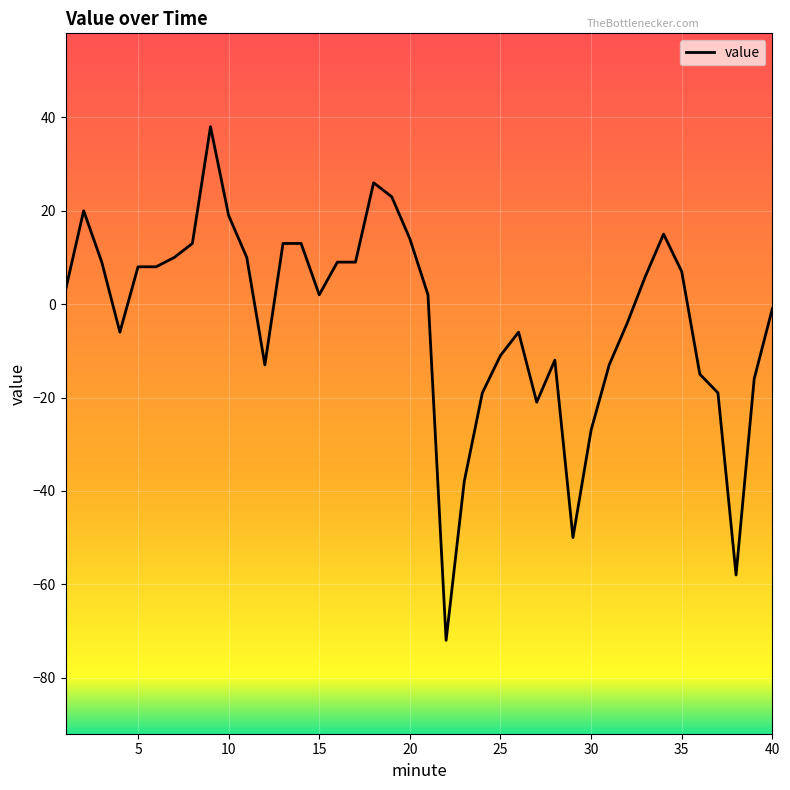

True or false: the data has more than 2 interior local peaks.

True